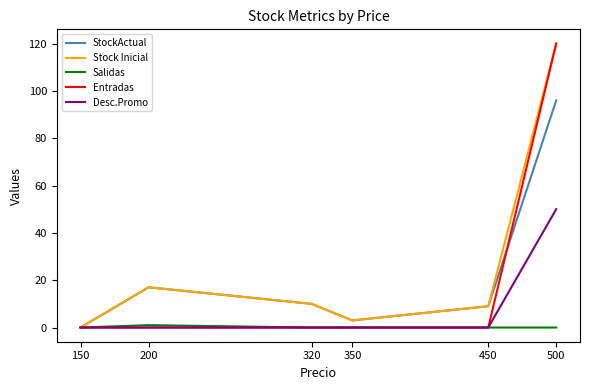

At how many categories does at least one series exceed 64?

1